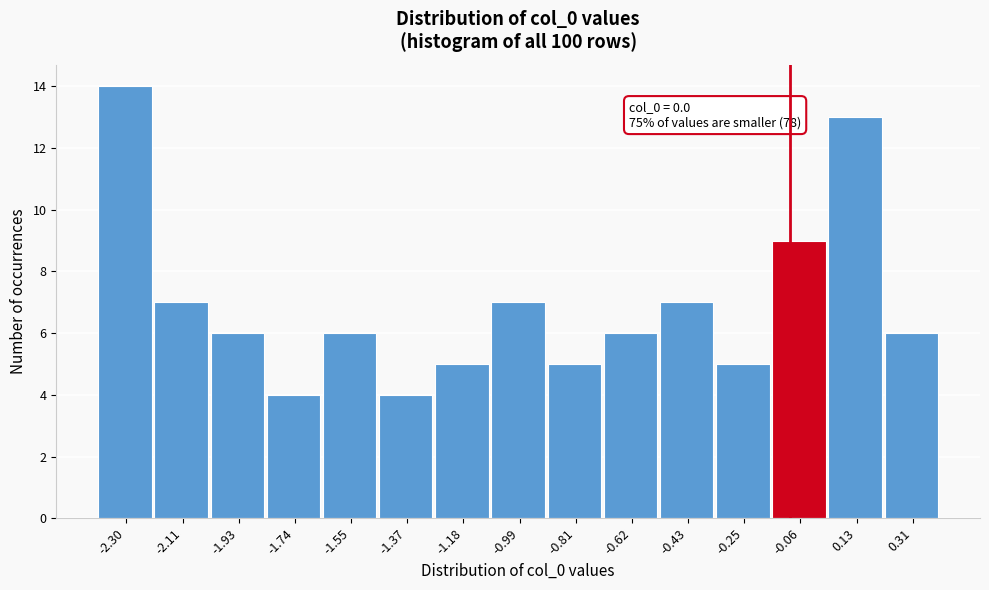

Reading left to right, extract all data points from this chart.

14	7	6	4	6	4	5	7	5	6	7	5	9	13	6